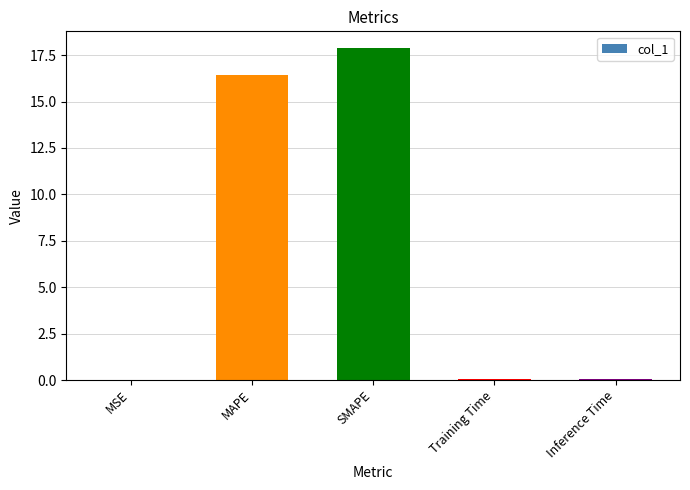

Approximately how many times larger is the value at SMAPE compared to MAPE?

1.1